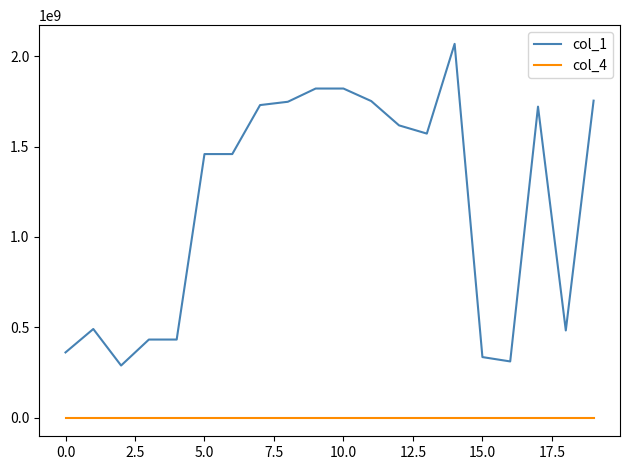

True or false: col_1 and col_4 cross at least once.

False